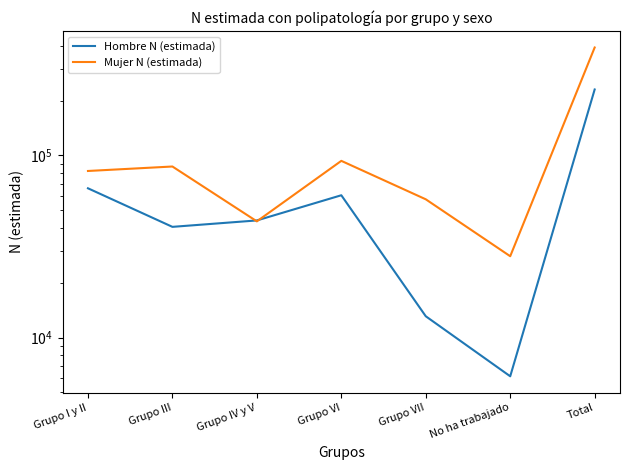

Which category has the lowest value across all series?

No ha trabajado